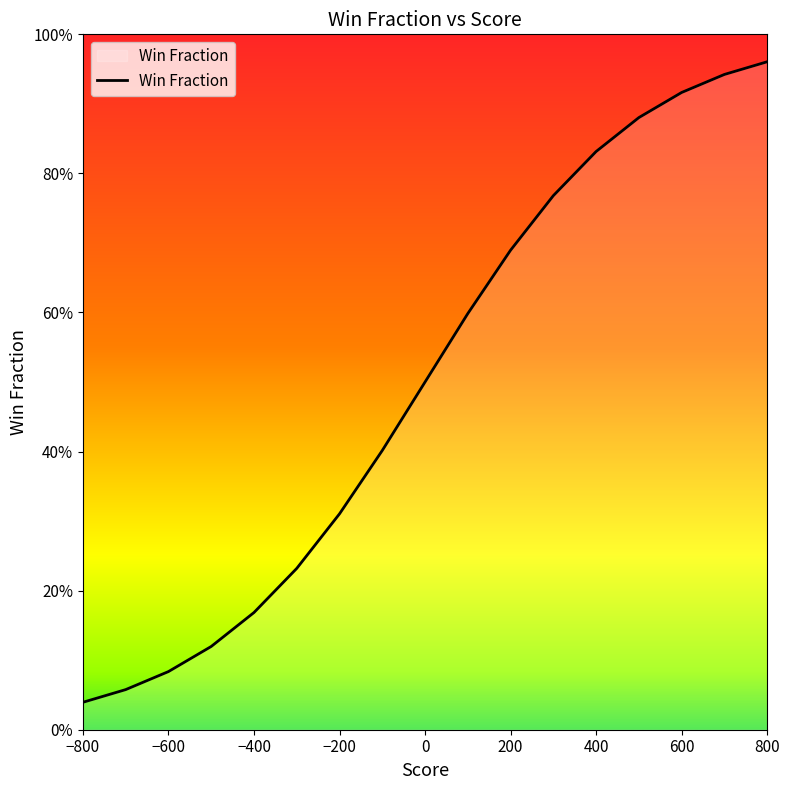

What is the sum of all values?

8.5